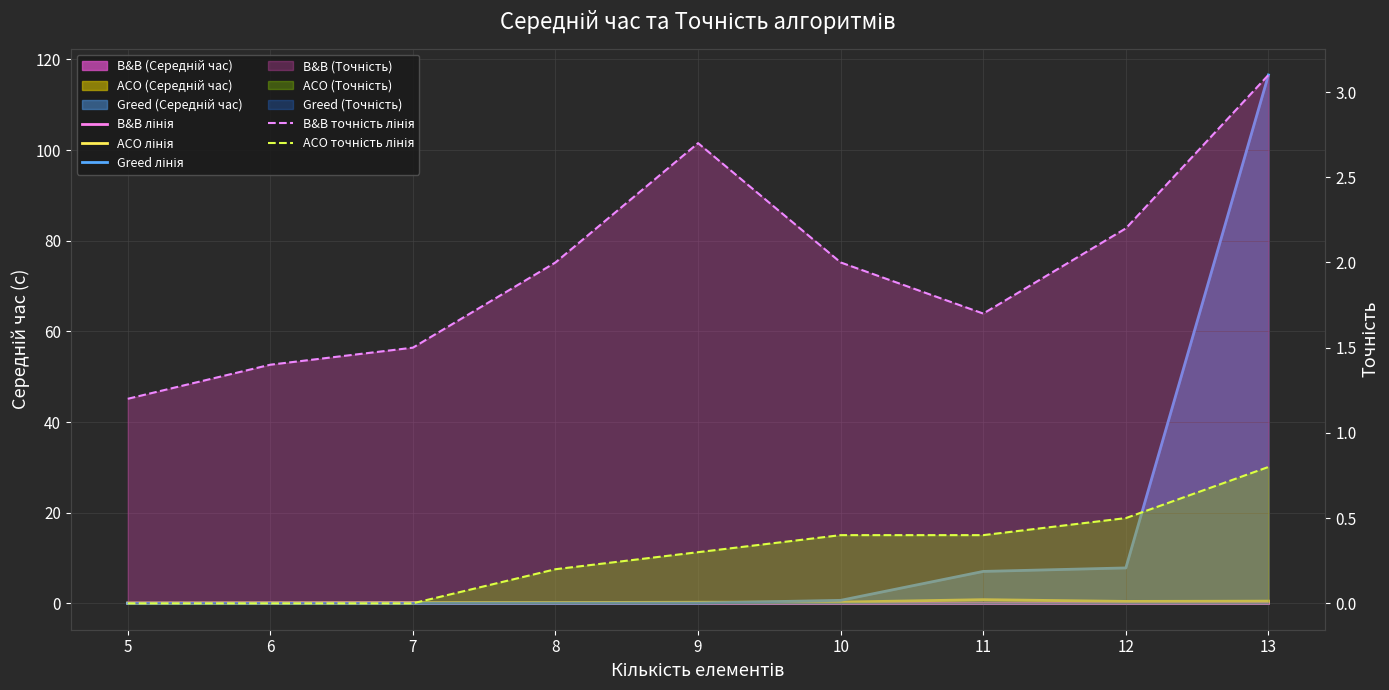

At which category does the chart reach its minimum across all series?

5